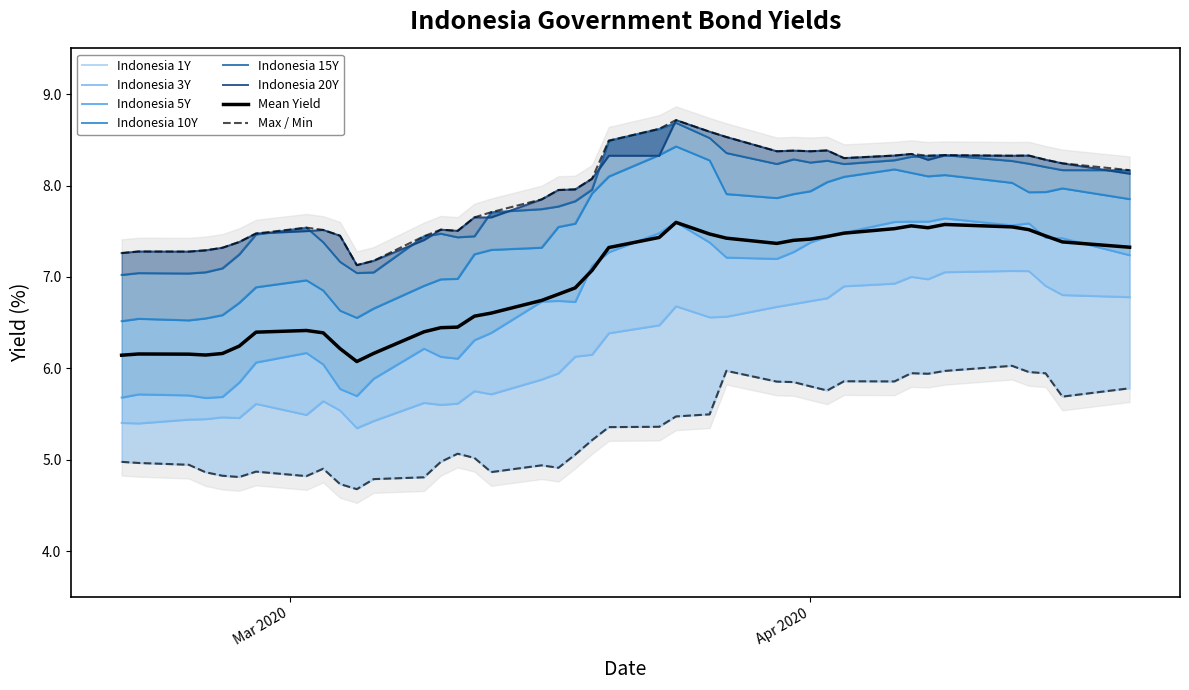

What is the lowest value of the Mean Yield series?

6.1